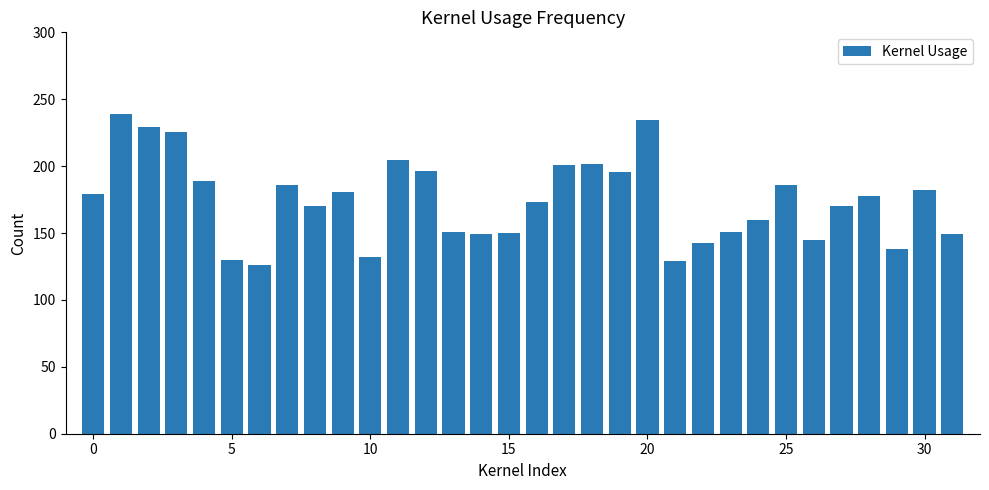

What is the smallest value displayed?

126.1